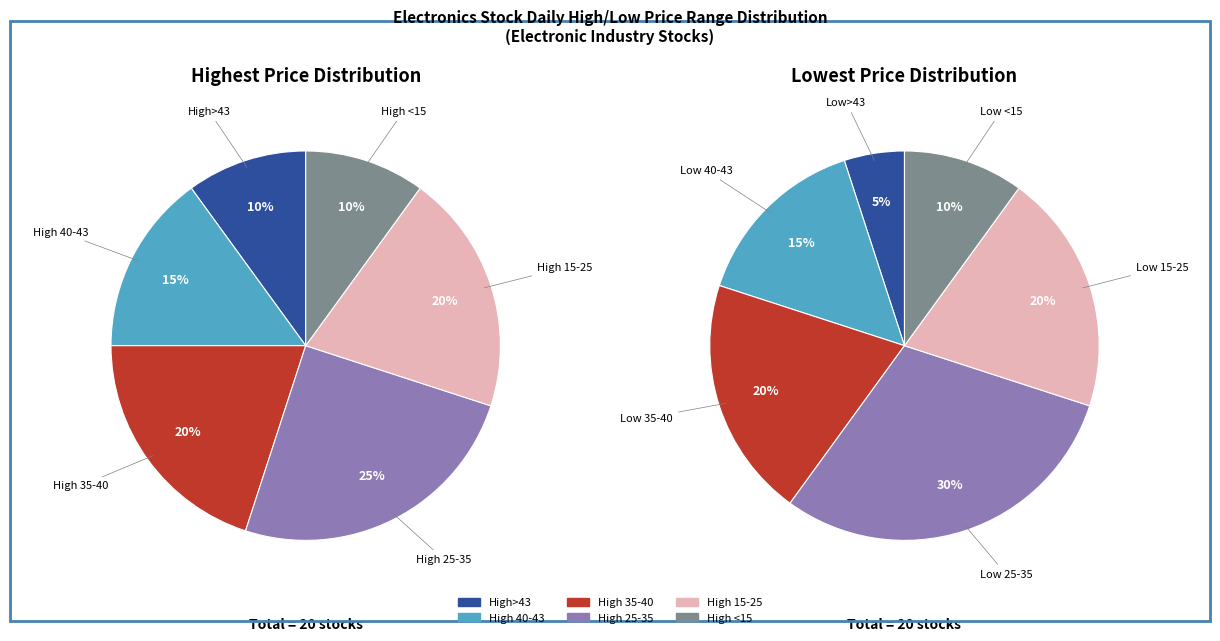

Is 2327 the majority of the pie?

No